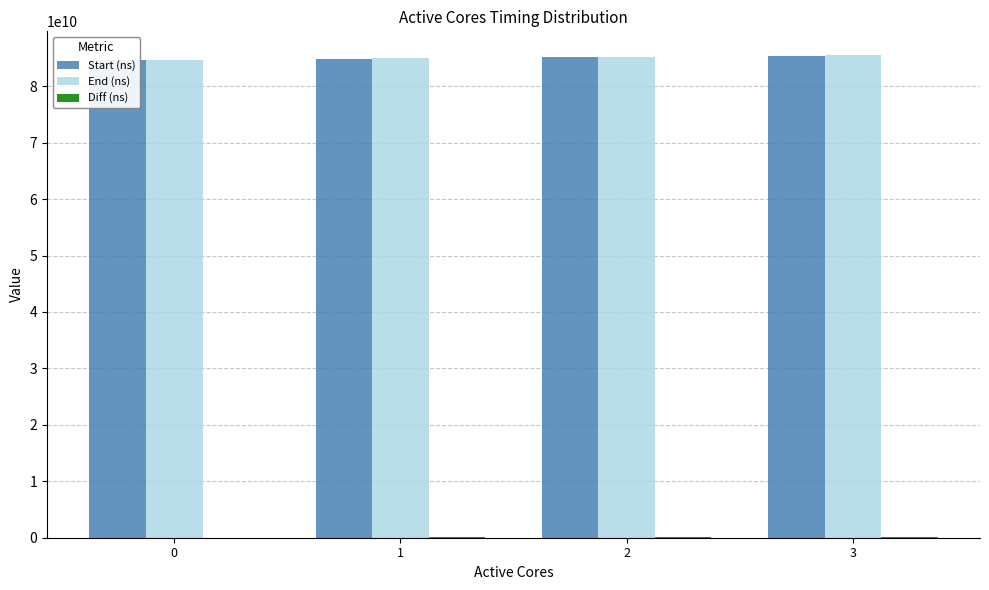

How many categories are shown in the chart?

4